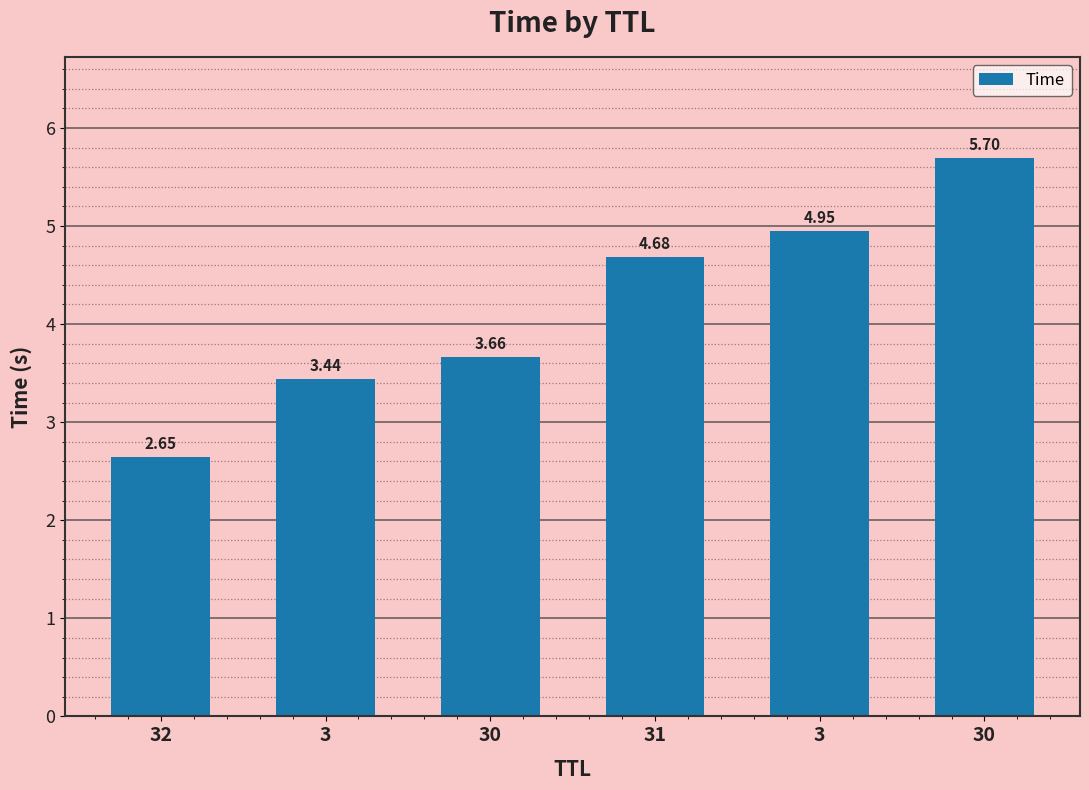

How many values are below 4?

3